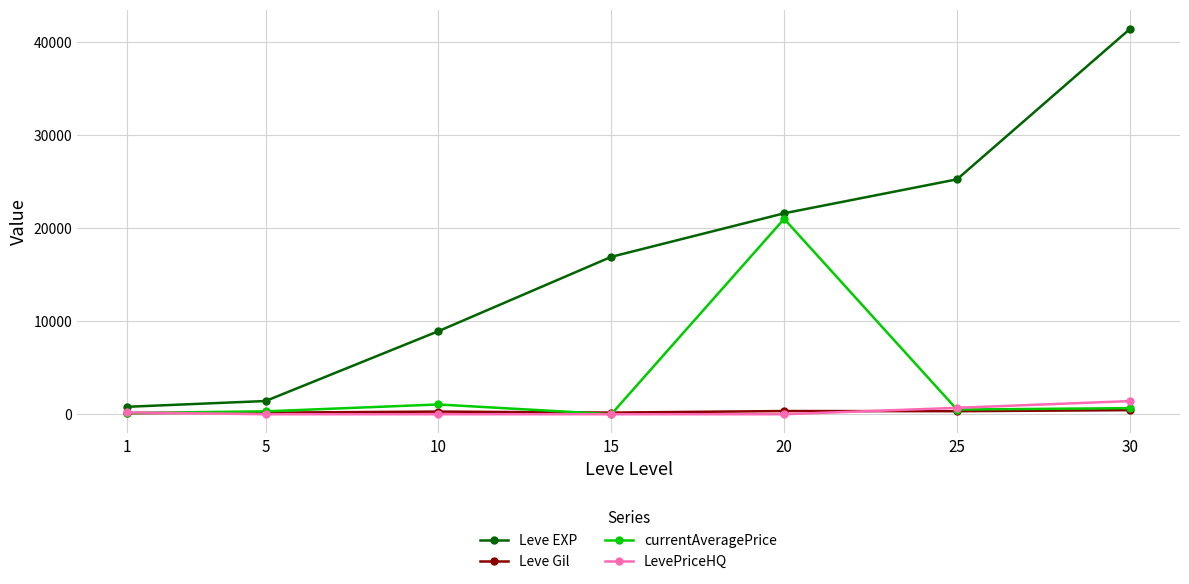

What is the value of the currentAveragePrice point at the 5th from the left?

21000.0